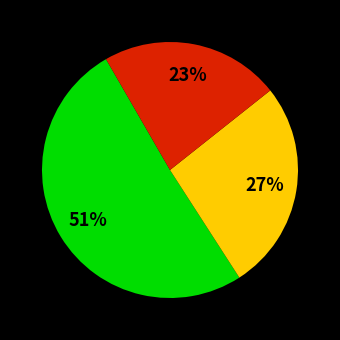

Is there a majority slice in this chart?

Yes